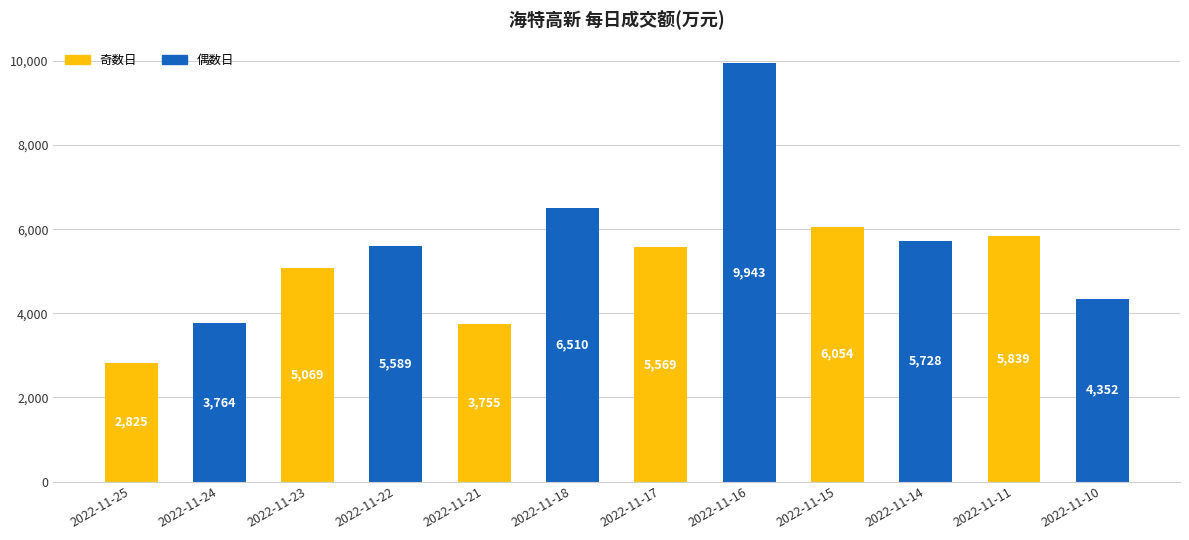

What is the sum of the values at 2022-11-17 and 2022-11-21?

9324